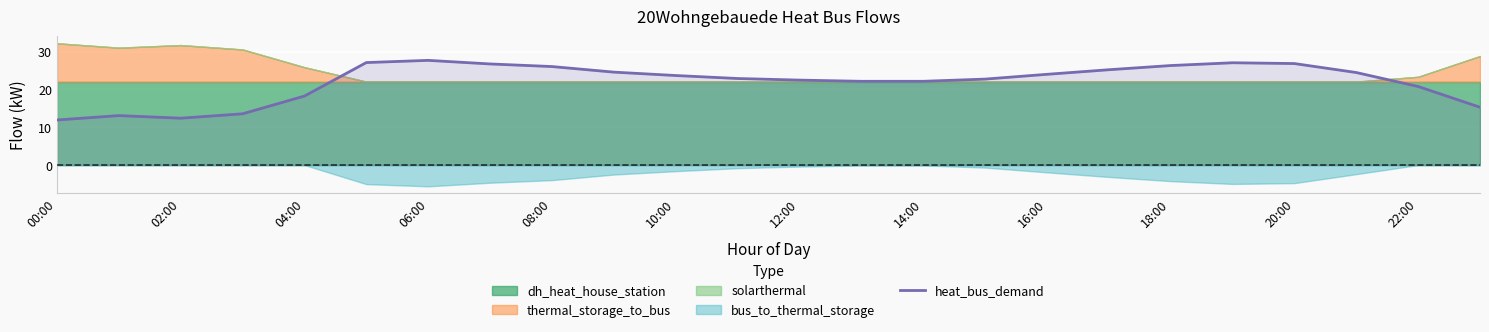

True or false: heat_bus_demand has a value of 24.0 at 16:00.

True